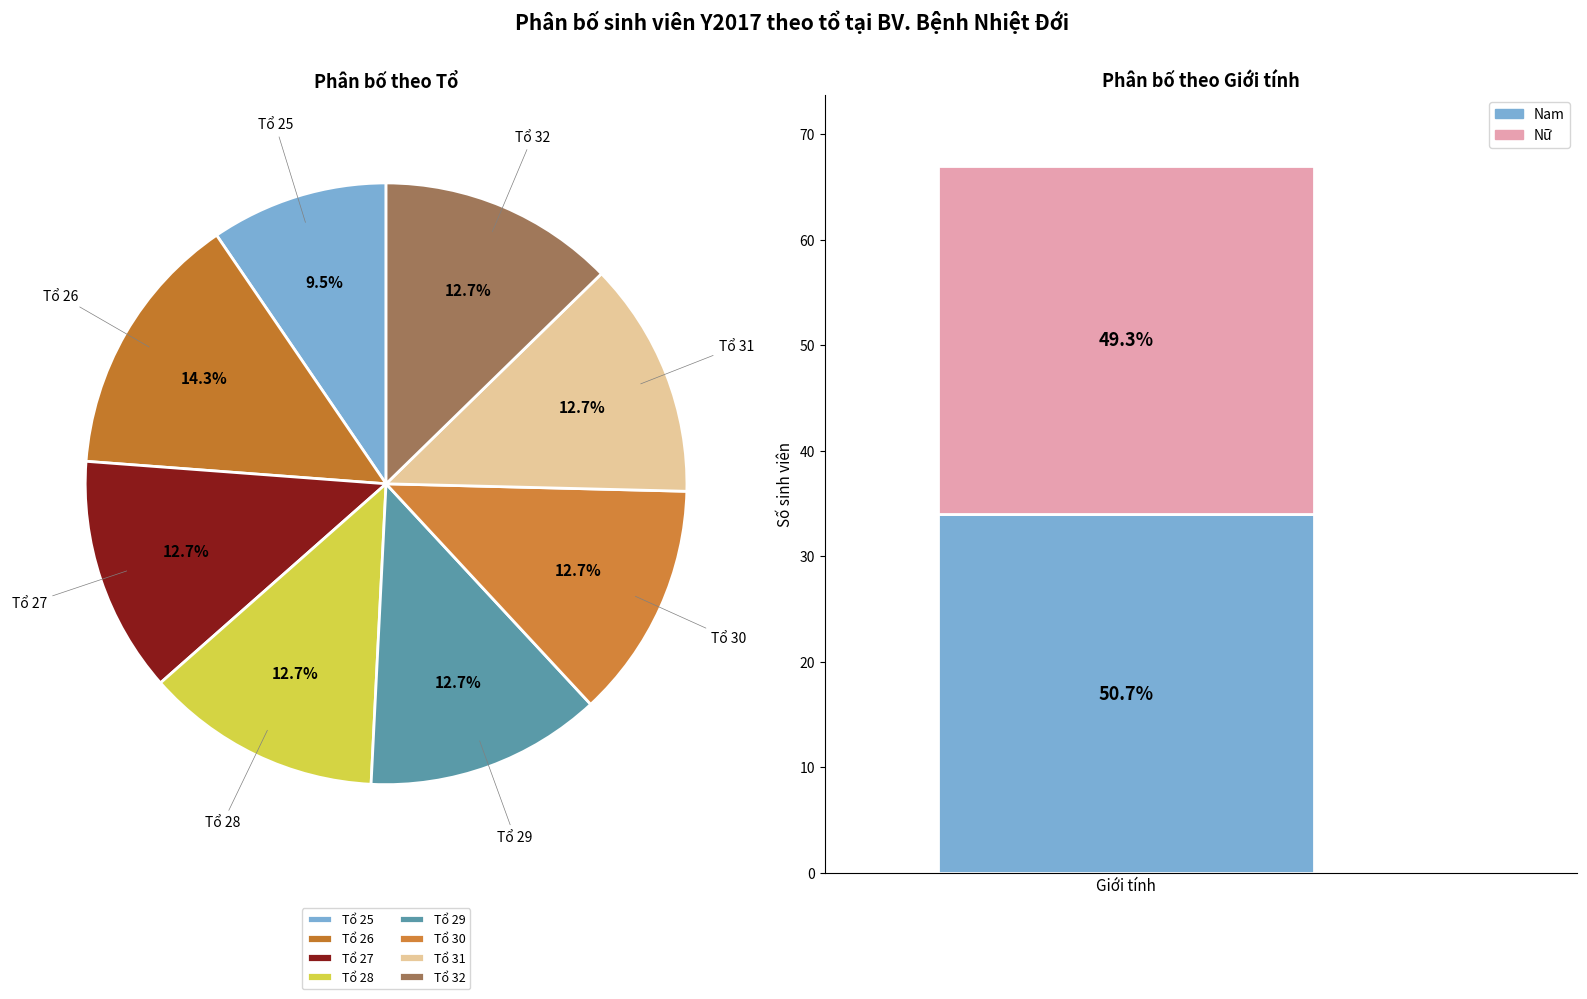

Combined, do Tổ 29 and Tổ 25 account for over 50%?

No